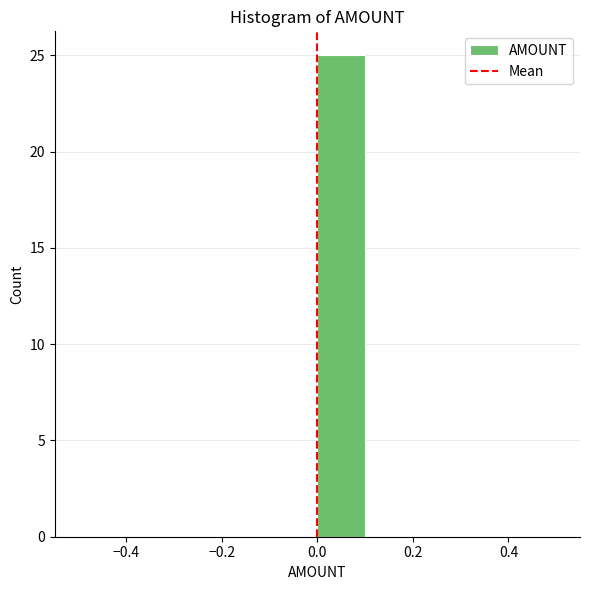

Over which range of the x-axis is the bar tallest?

0.0 to 0.1